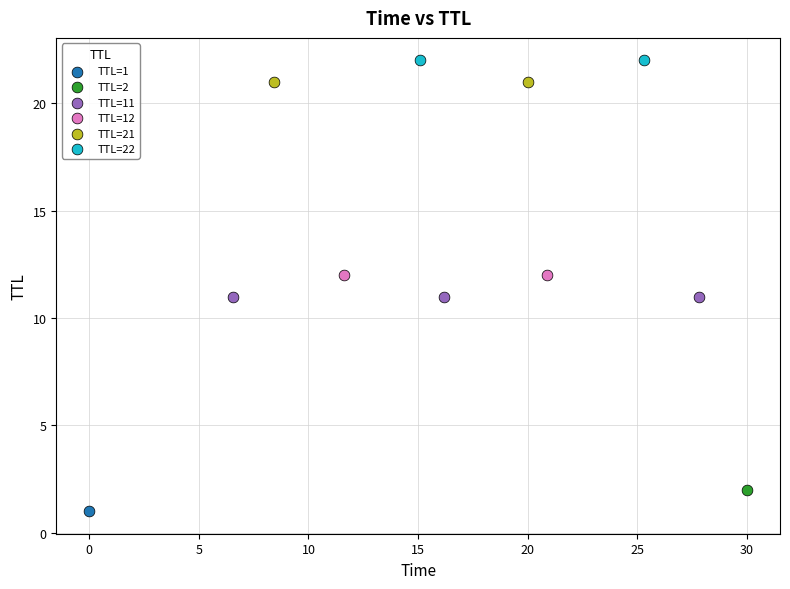

Which series contains the highest Y value?

TTL=22